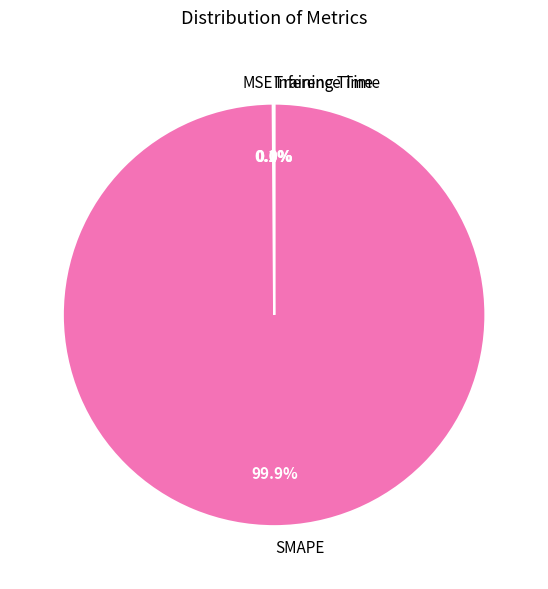

What portion of the pie excludes SMAPE?

0.1%